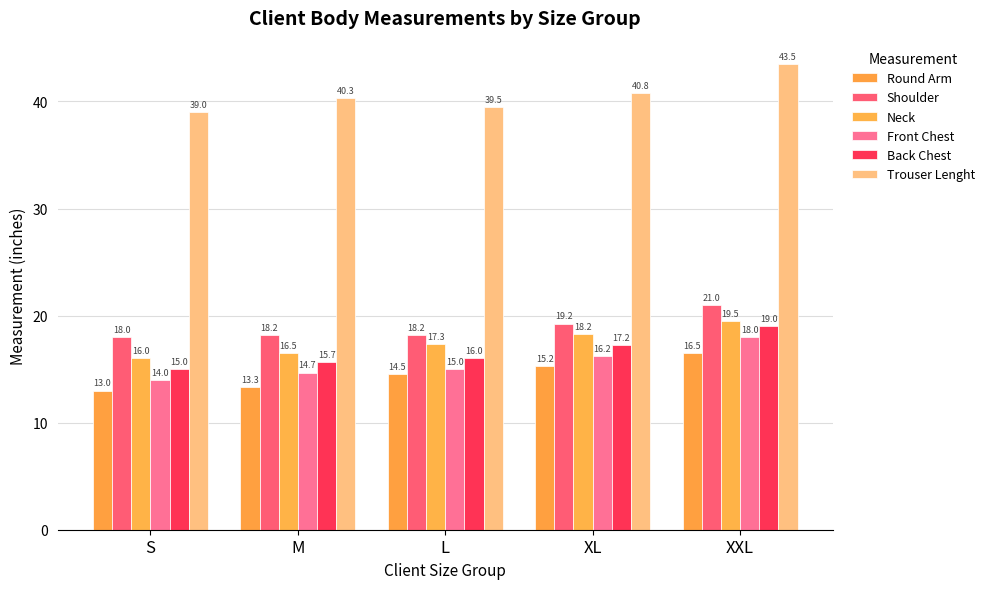

How many data points in Shoulder are above 18?

4